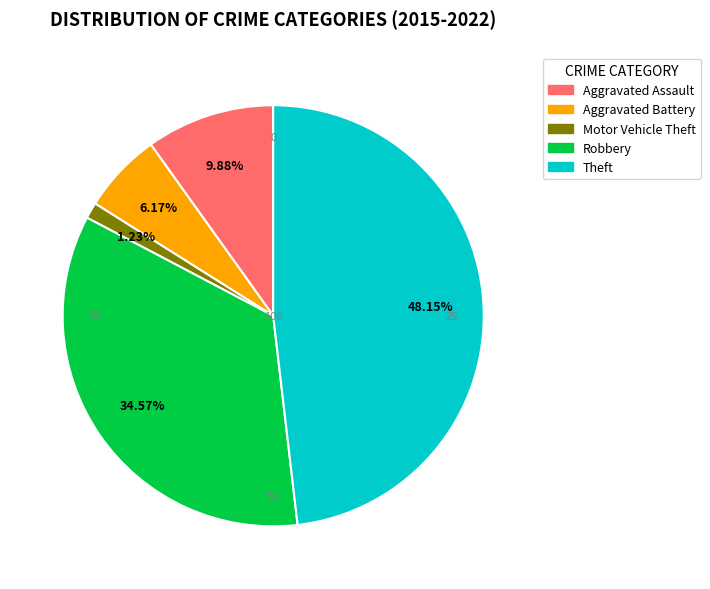

How many segments does this pie chart have?

5